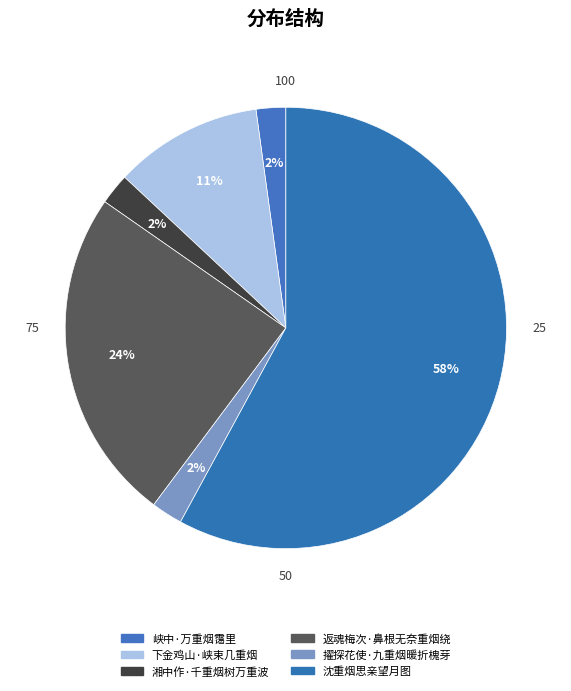

Rank the categories by value from highest to lowest.

沈重烟思亲望月图, 返魂梅次·鼻根无奈重烟绕, 下金鸡山·峡束几重烟, 擢探花使·九重烟暖折槐芽, 湘中作·千重烟树万重波, 峡中·万重烟霭里